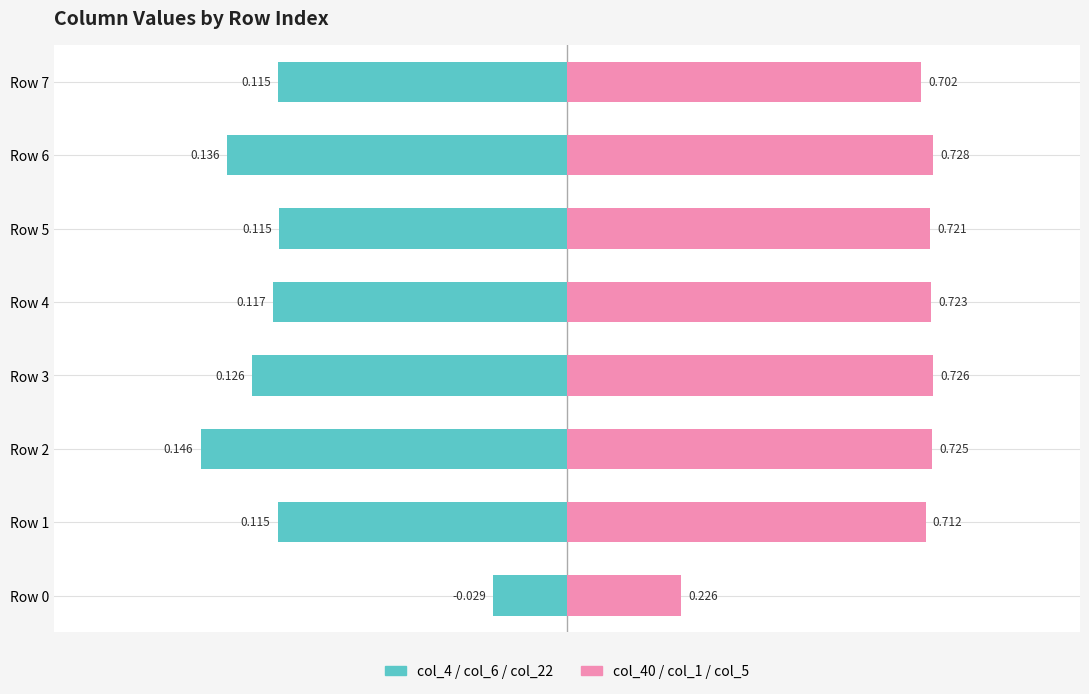

What is the difference between the highest and lowest values at Row 0?

0.5